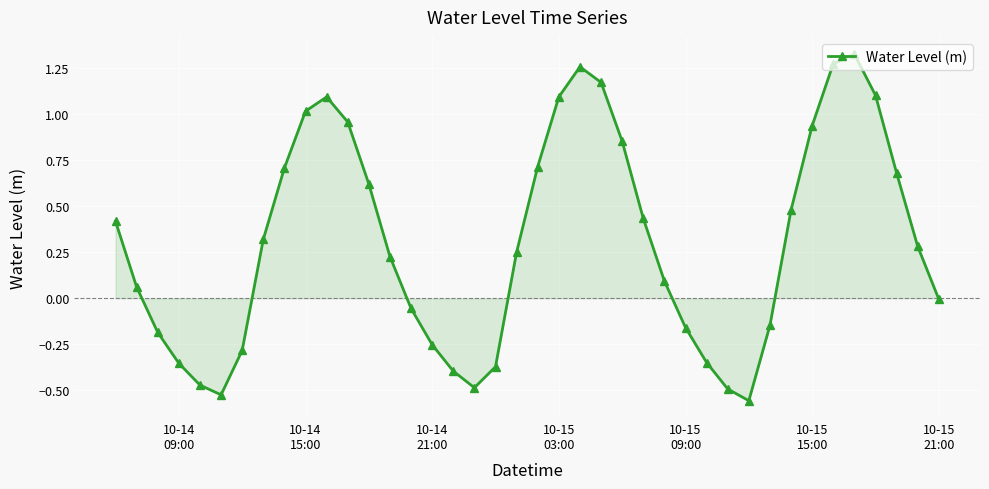

What is the difference between the maximum and minimum values?

1.9